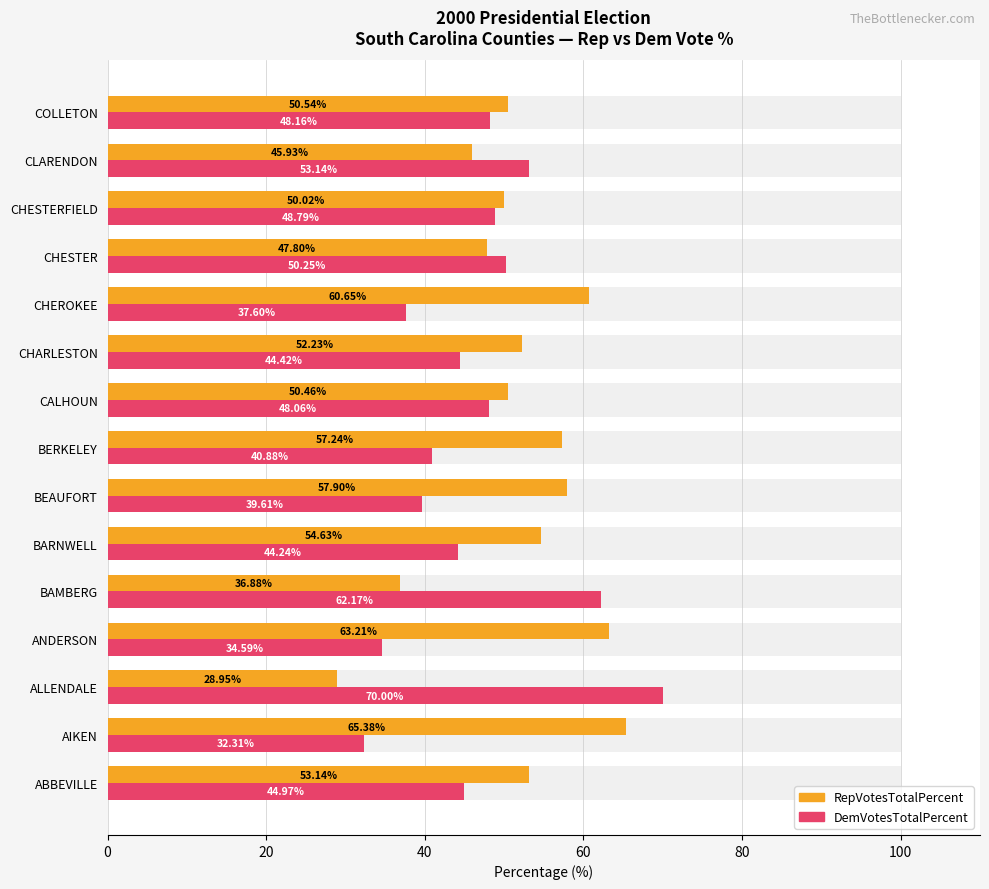

Rank the series at 11 from highest to lowest value.

DemVotesTotalPercent, RepVotesTotalPercent